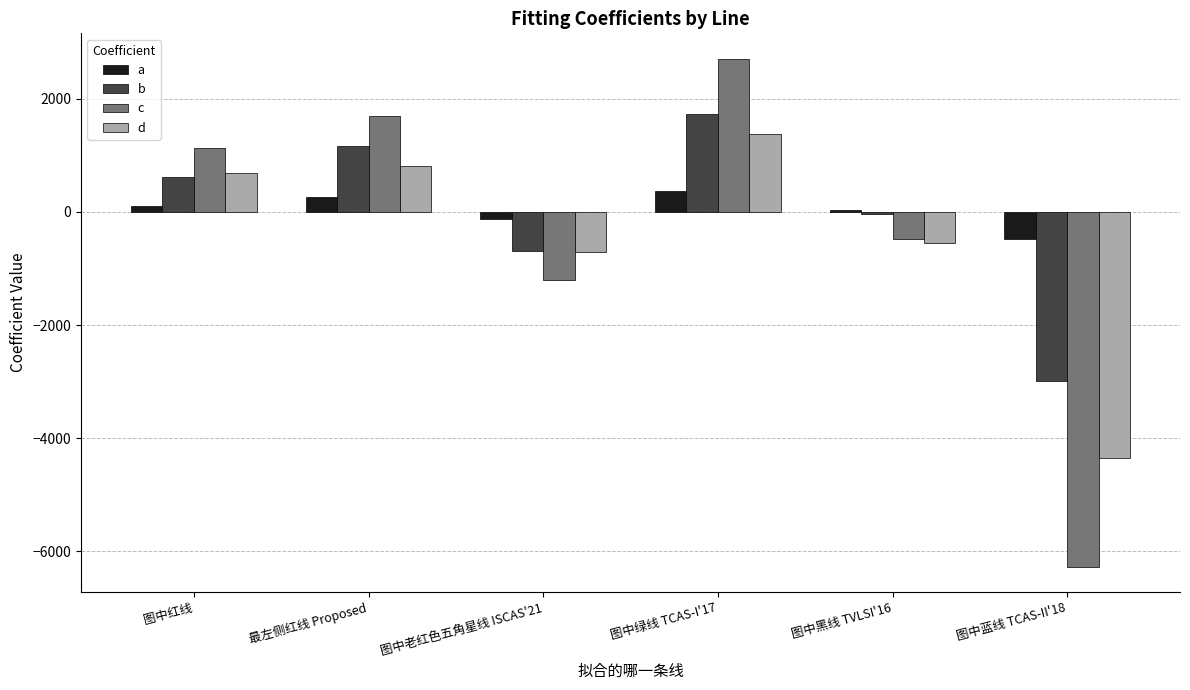

Is it true that c equals -485.2 at 图中黑线 TVLSI'16?

True